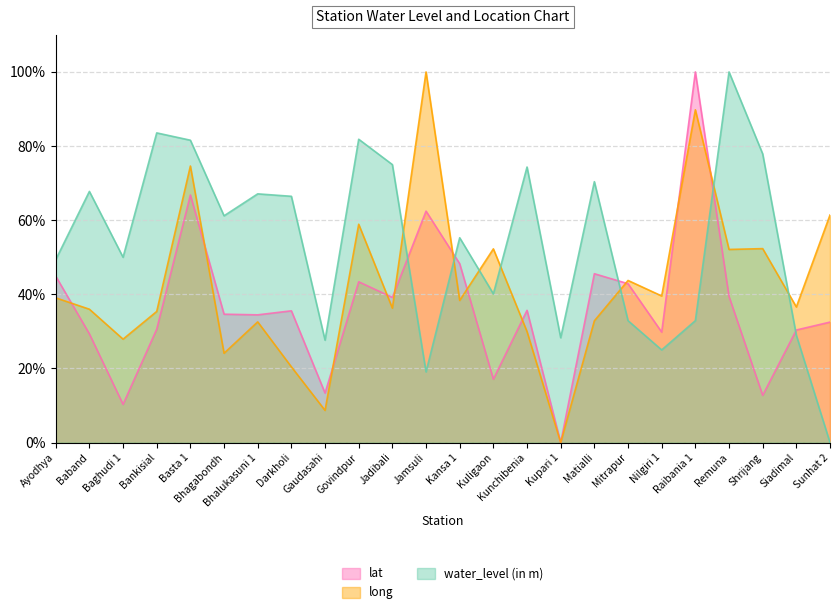

List the labels in order of lat value, largest first.

Raibania 1, Basta 1, Jamsuli, Kansa 1, Matialli, Ayodhya, Govindpur, Mitrapur, Remuna, Jadibali, Kunchibenia, Darkholi, Bhagabondh, Bhalukasuni 1, Sunhat 2, Bankisial, Siadimal, Nilgiri 1, Baband, Kuligaon, Gaudasahi, Shrijang, Baghudi 1, Kupari 1